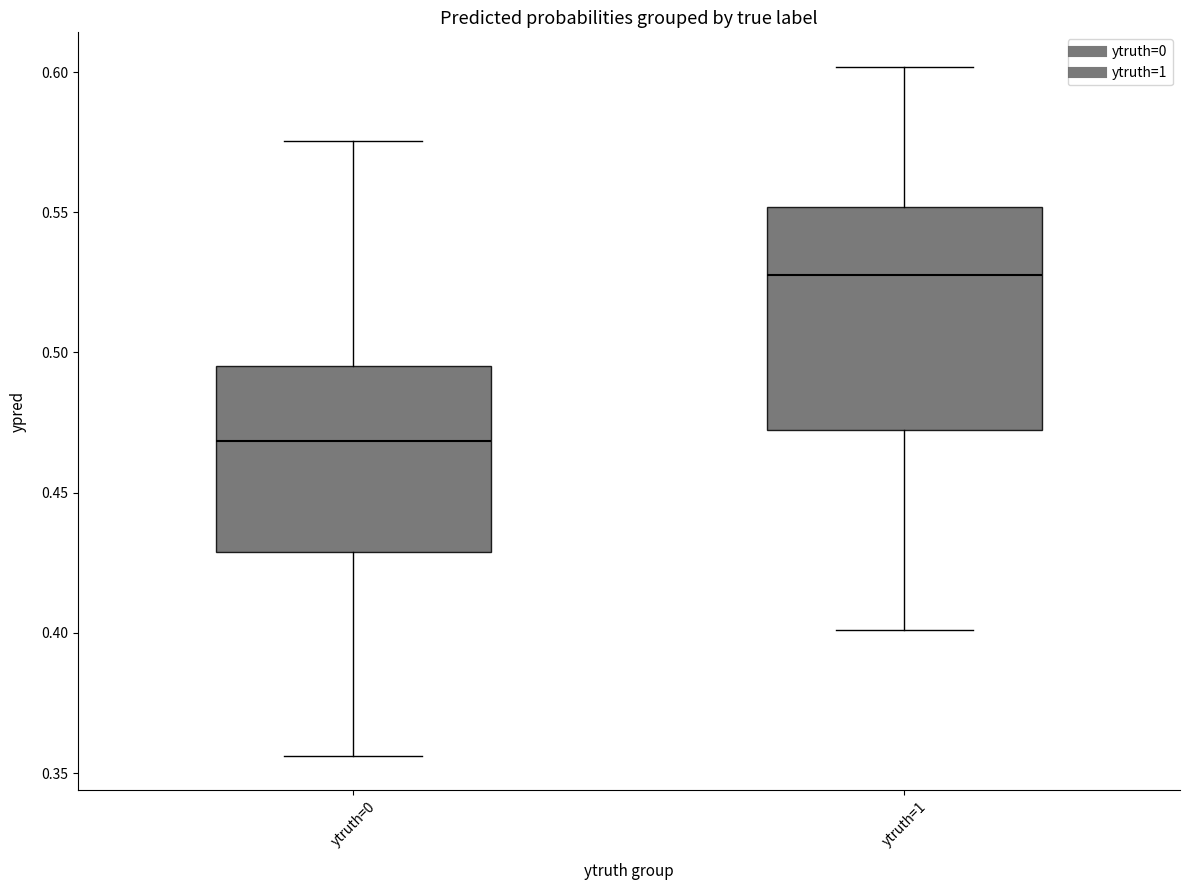

Which box is the tallest, from its lower edge to its upper edge?

ytruth=1